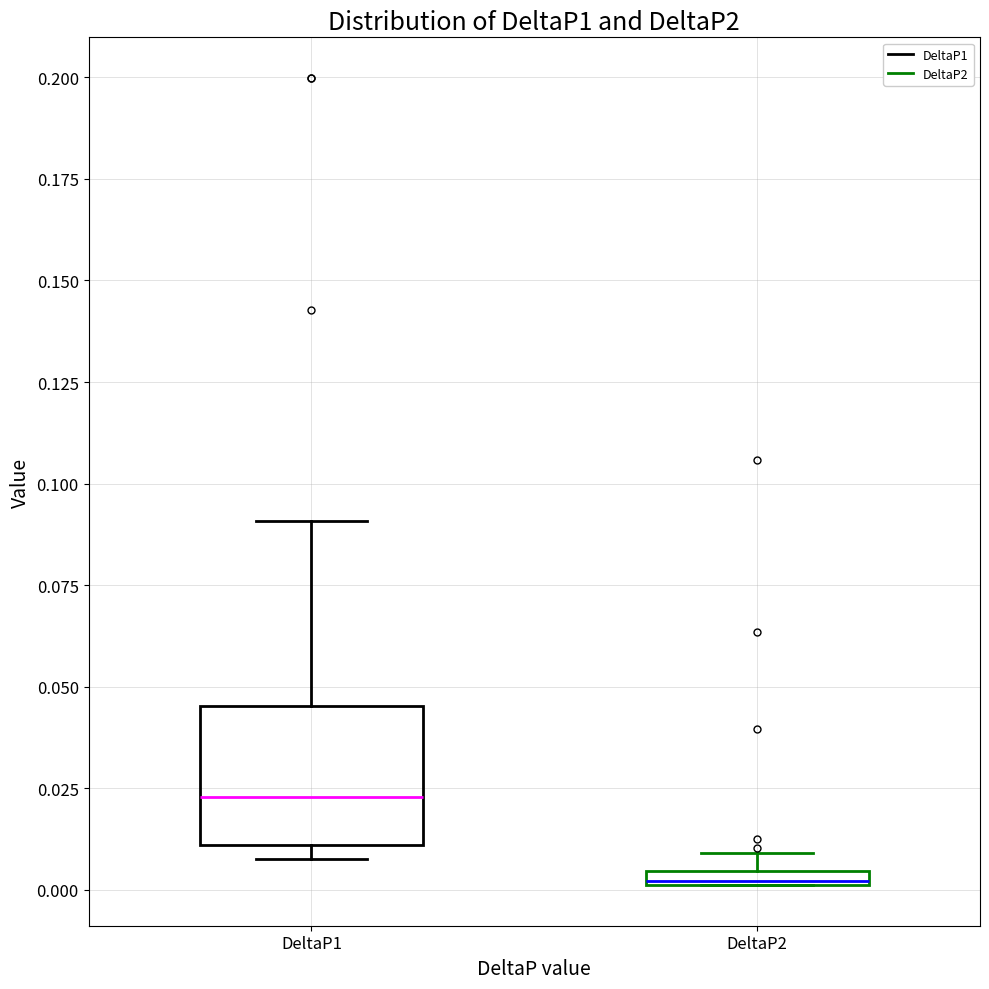

Which box is the tallest, from its lower edge to its upper edge?

DeltaP1